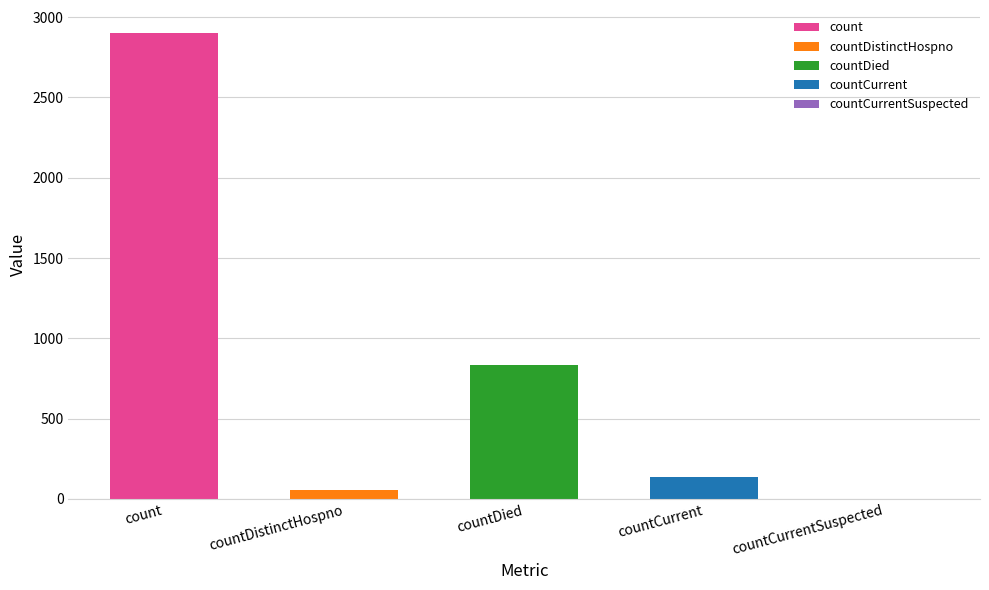

List the labels in order of value, largest first.

count, countDied, countCurrent, countDistinctHospno, countCurrentSuspected